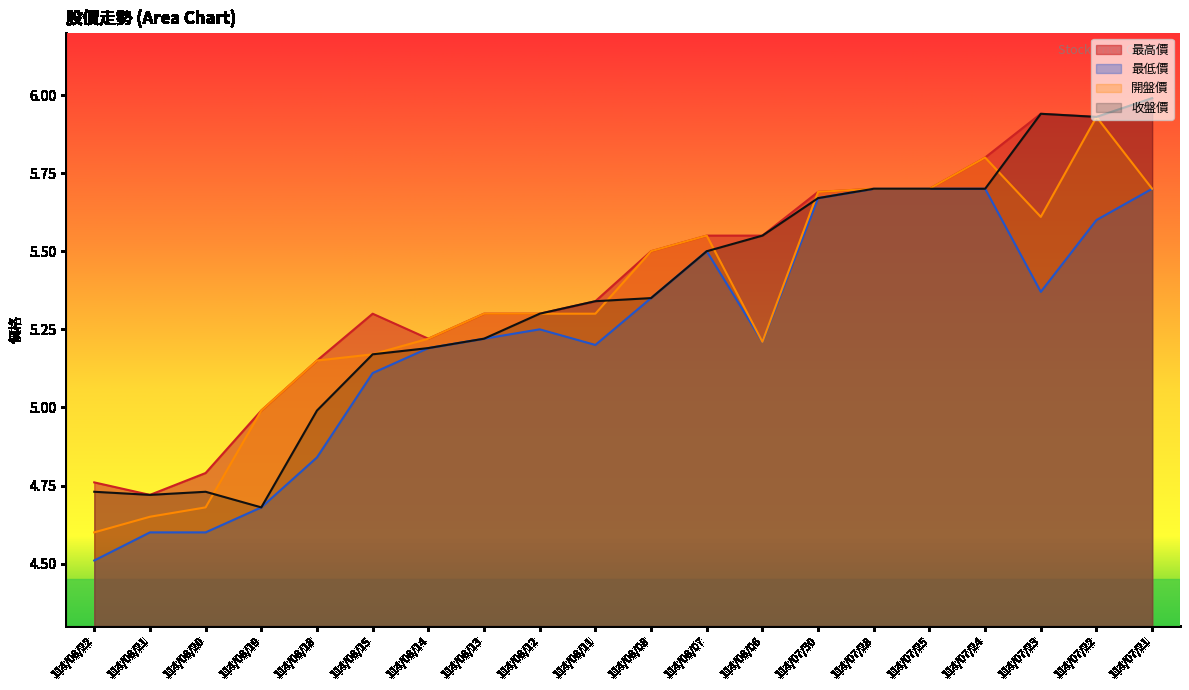

List the series in order of their peak value, highest first.

最高價, 收盤價, 開盤價, 最低價